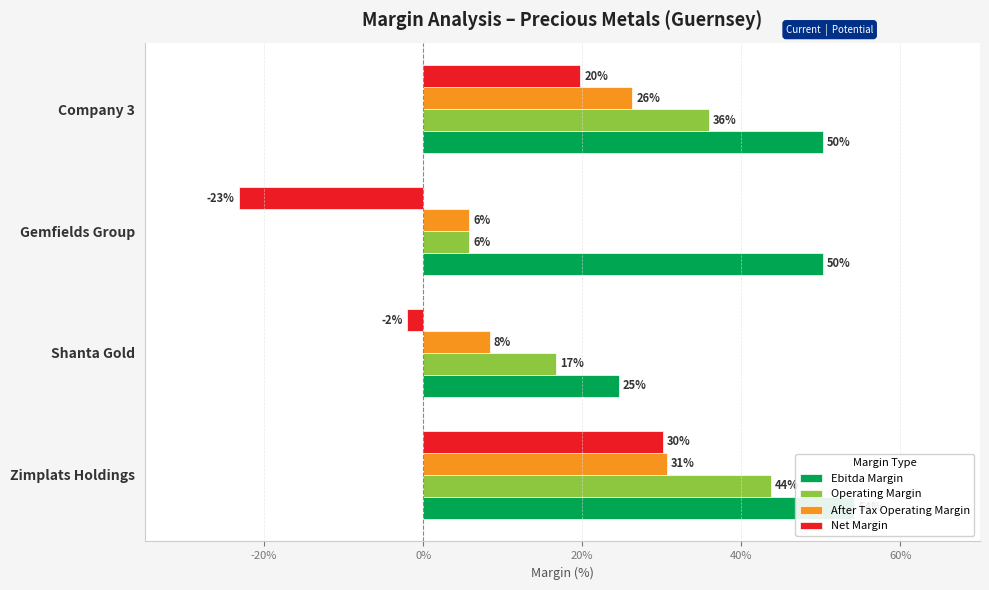

Which series has the largest range (max minus min)?

Net Margin